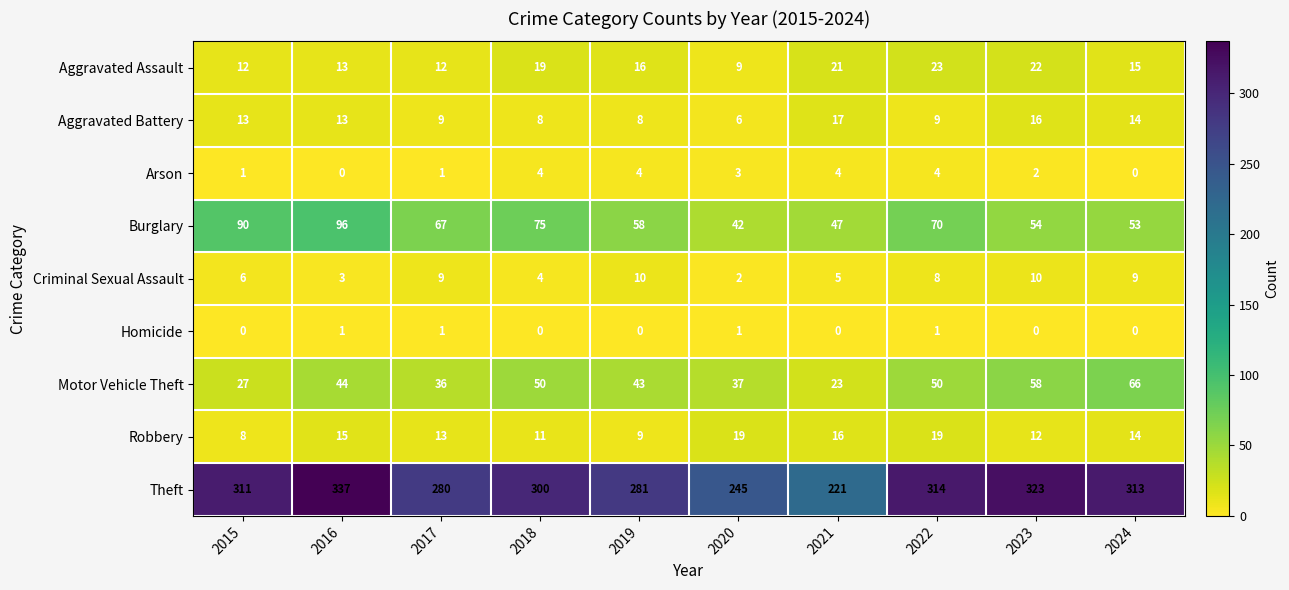

The Criminal Sexual Assault series shows 9 at 2024. True or false?

True